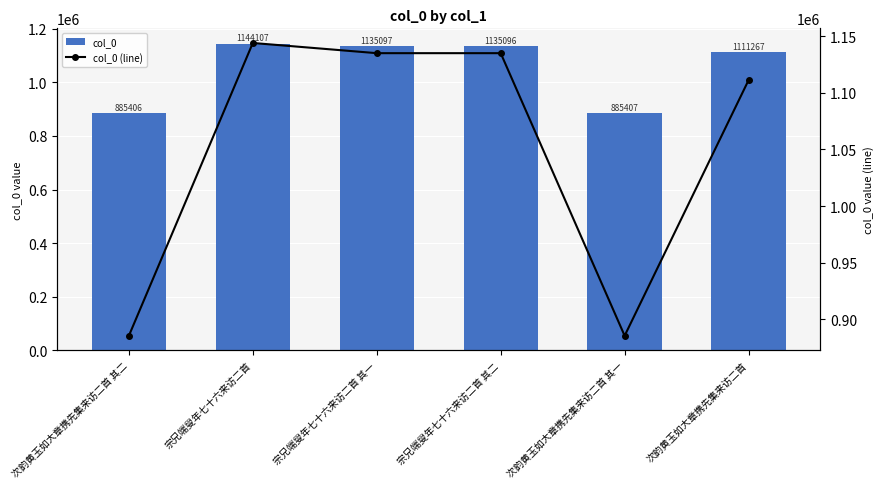

What is the value of the col_0 (line) bar at the 5th from the left?

885407